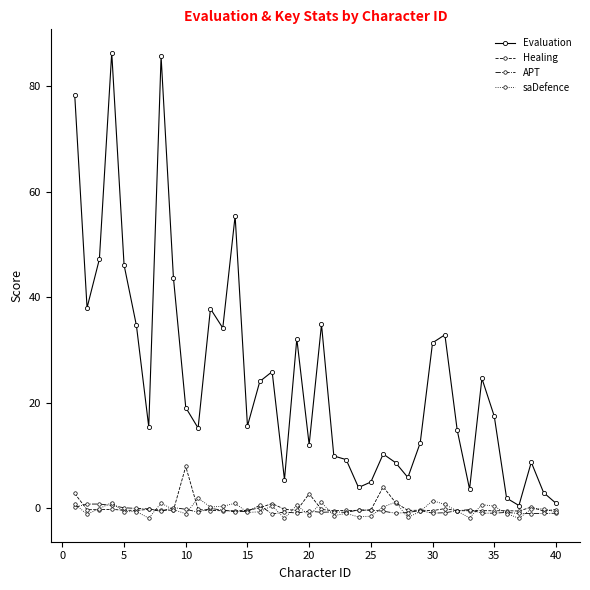

Which series has the largest total across all categories?

Evaluation